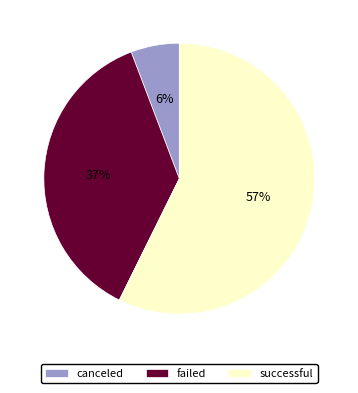

Which category has the smallest portion of the pie?

canceled